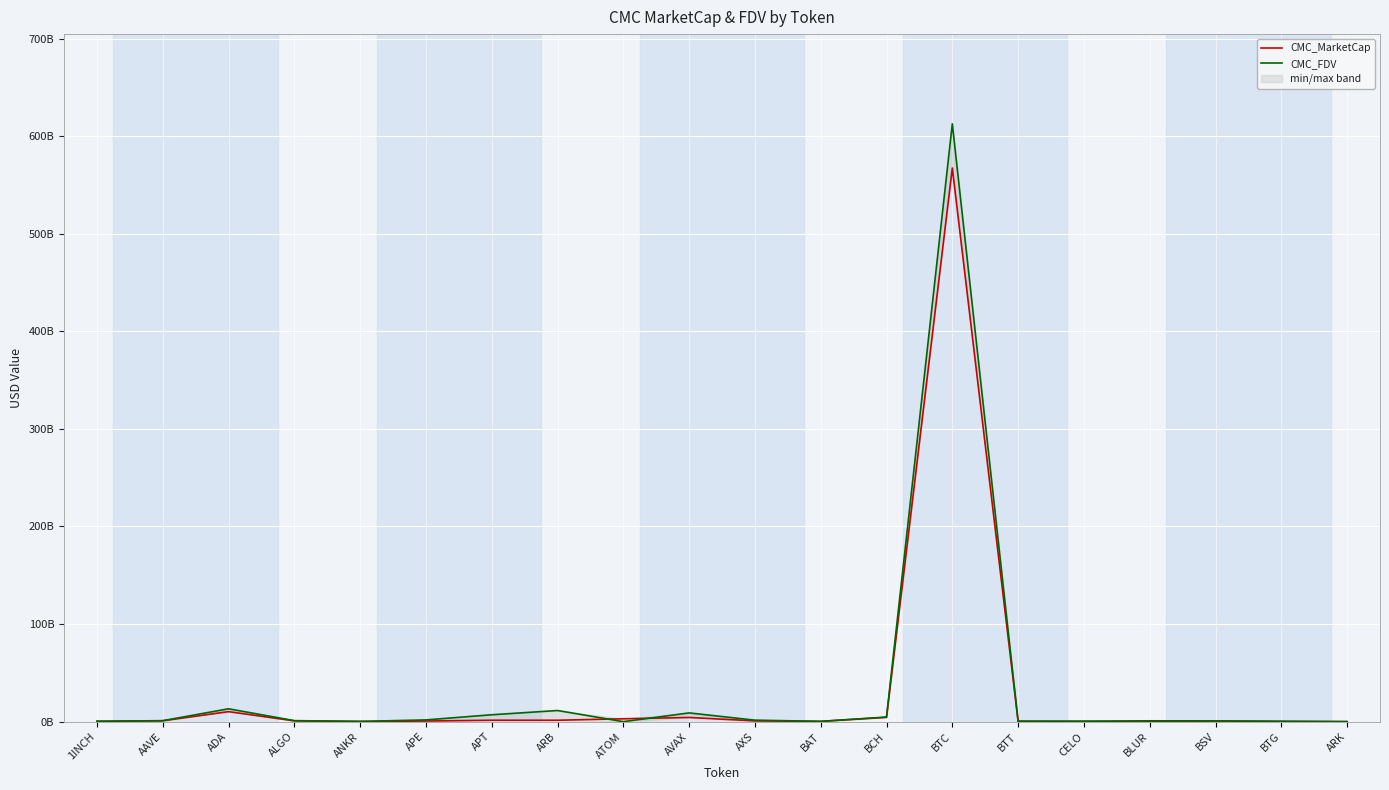

At AVAX, list the series in order from largest to smallest.

CMC_FDV, CMC_MarketCap